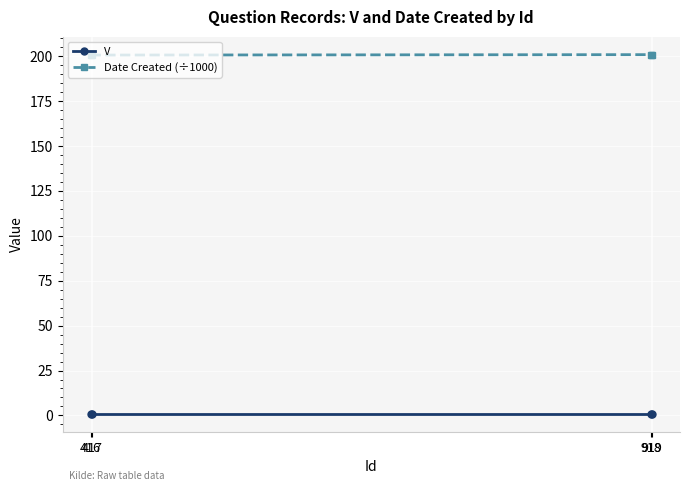

At how many categories does at least one series exceed 47?

4